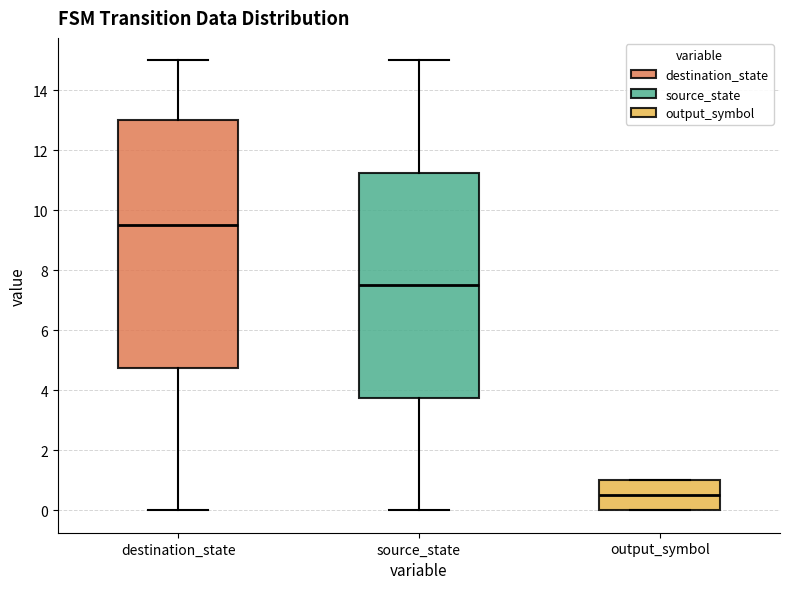

Where does the upper whisker of the box for destination_state end on the y-axis? The values are not printed on the chart, so give them approximately, as read against the axis.

15.0